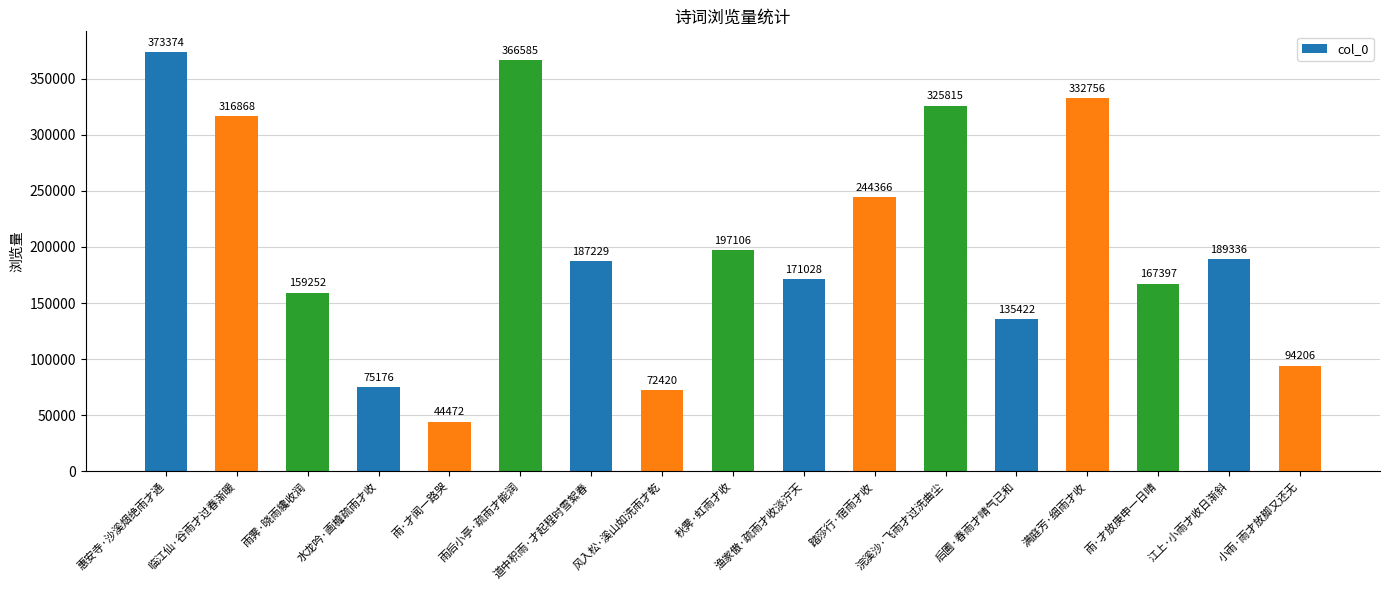

How many values are below 187229?

8